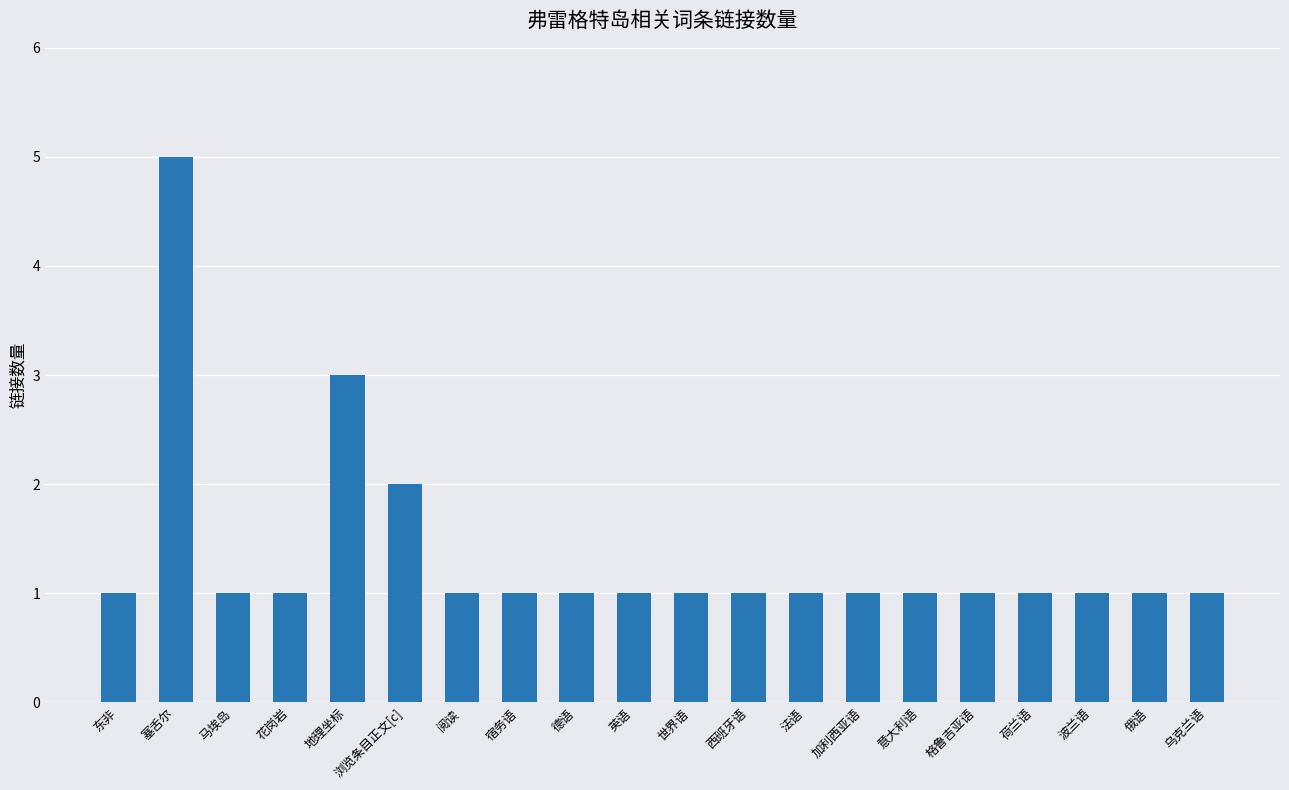

Reading left to right, what are all the values shown in this chart?

1	5	1	1	3	2	1	1	1	1	1	1	1	1	1	1	1	1	1	1